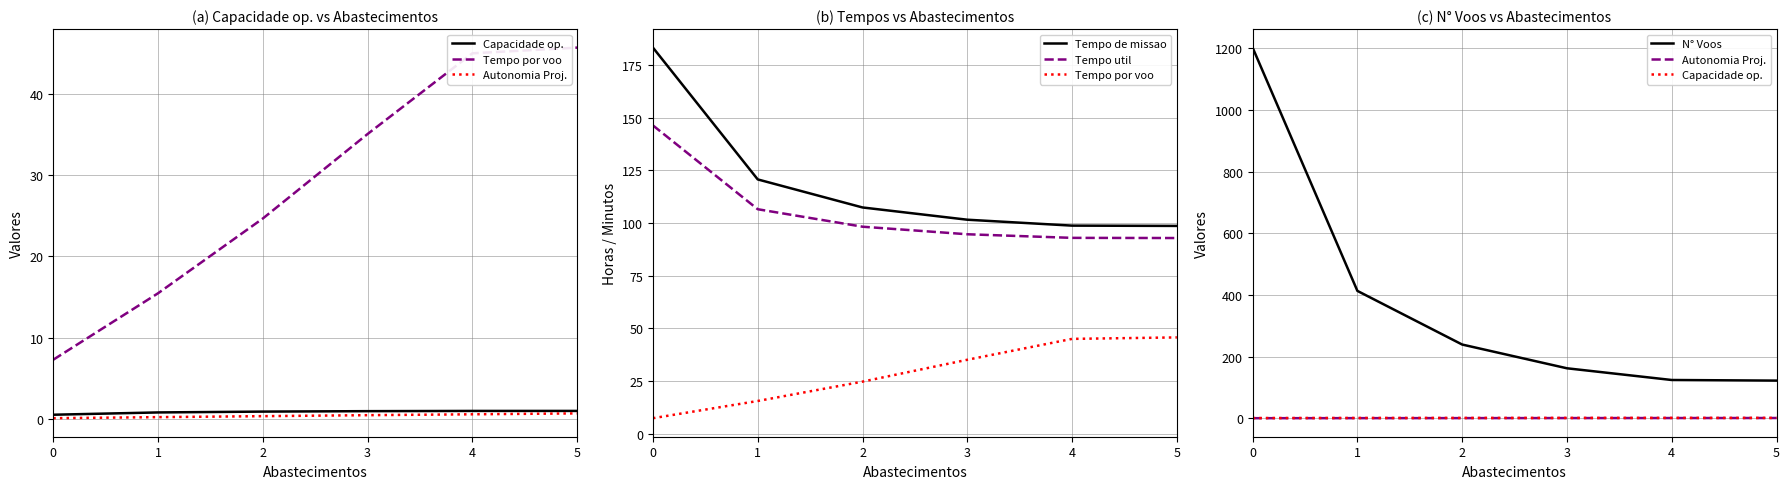

What is the difference between the second highest and second lowest values in the N° Voos series?

289.0